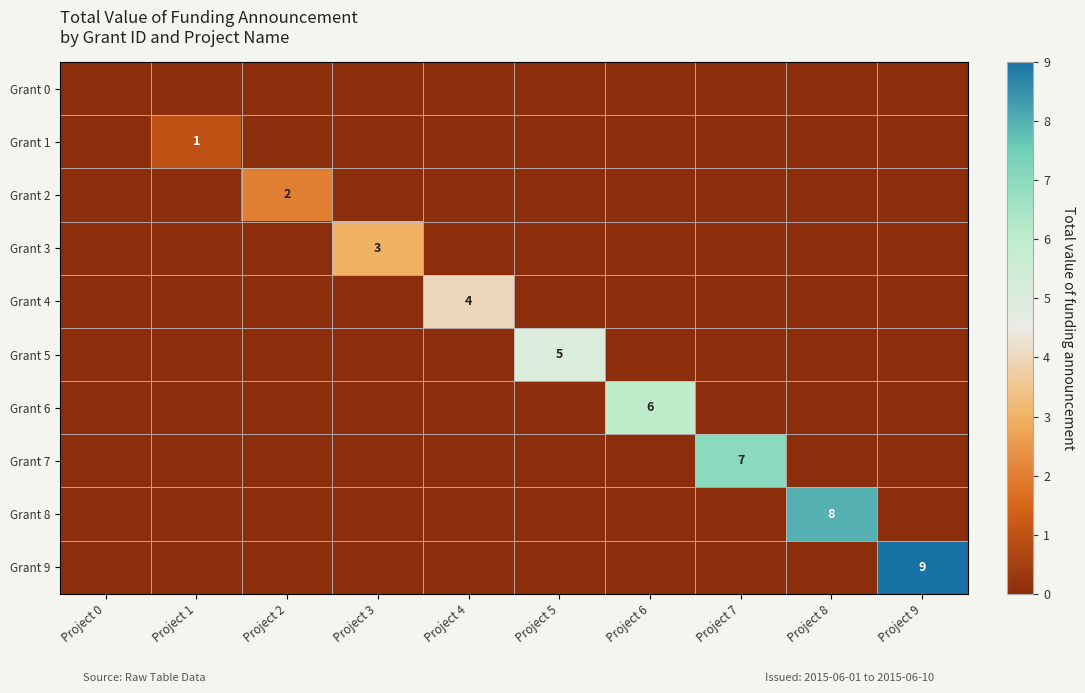

Is it true that Grant 7 equals 7 at Project 7?

True